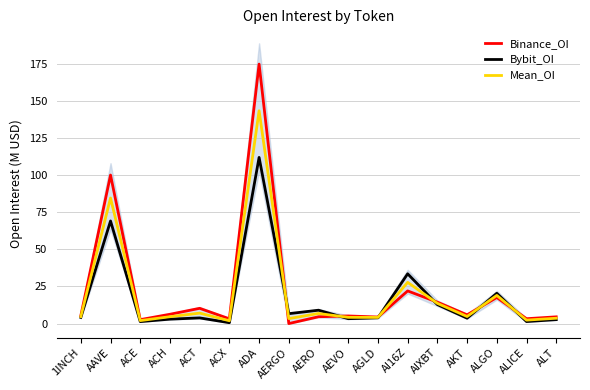

Reading left to right, what are all the values shown in this chart?

Binance_OI: 5.3	100.1	2.6	6.3	10.3	3.2	174.8	0.0	4.6	5.1	4.4	22.0	14.4	5.9	17.6	3.3	4.5
Bybit_OI: 4.1	69.1	1.3	3.0	3.8	0.6	112.0	6.7	9.0	3.3	3.9	33.5	12.8	3.6	20.4	1.4	2.7
Mean_OI: 4.7	84.6	2.0	4.6	7.0	1.9	143.4	3.3	6.8	4.2	4.1	27.8	13.6	4.8	19.0	2.3	3.6